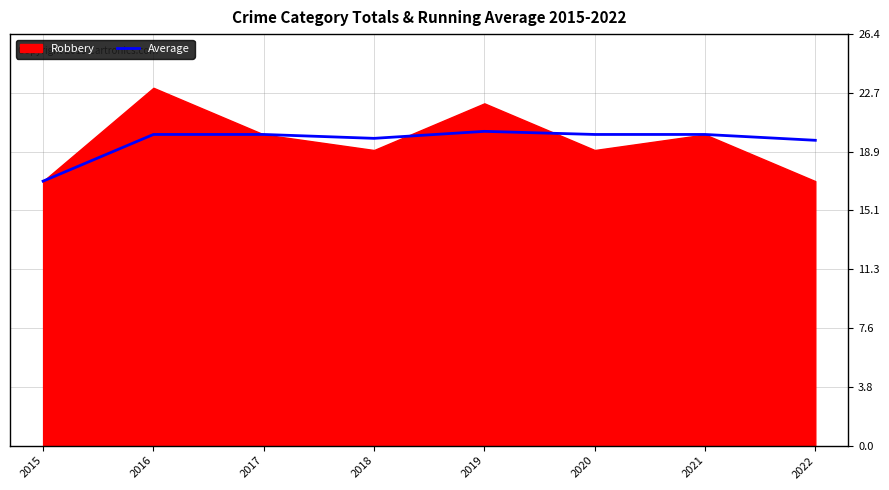

Is it true that Average equals 6.7 at 2021?

False